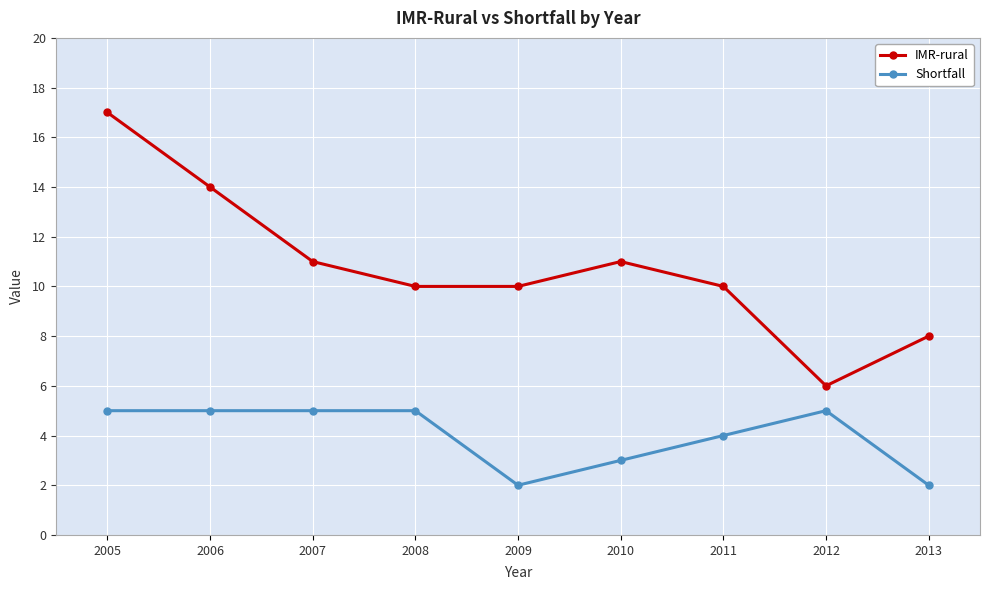

True or false: Shortfall has a value of 5 at 2008.

True